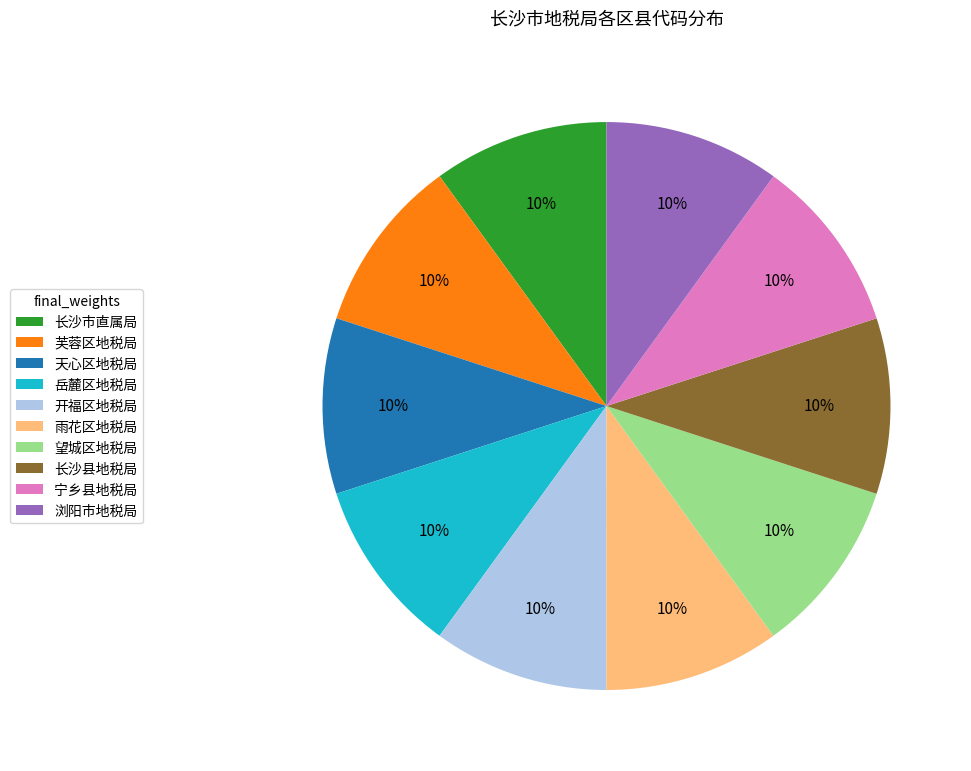

Approximately how many times larger is the value at 望城区地税局 compared to 雨花区地税局?

1.0